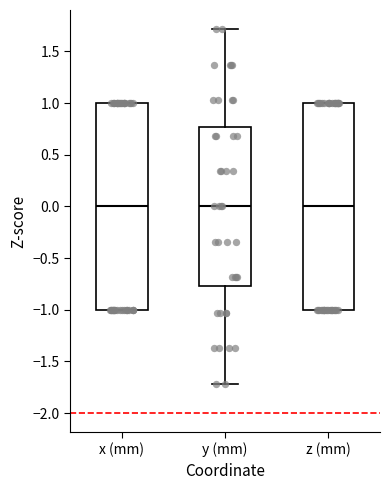

Reading left to right, transcribe this box plot: for each box, give where its median line is, the range the box spans, and where its two whiskers end, as read against the y-axis. The values are not printed on the chart, so give them approximately, as read against the axis.

x (mm): median 0.00, box -1.00 to 1.00, whiskers -1.00 to 1.00
y (mm): median 0.00, box -0.75 to 0.75, whiskers -1.70 to 1.70
z (mm): median 0.00, box -1.00 to 1.00, whiskers -1.00 to 1.00